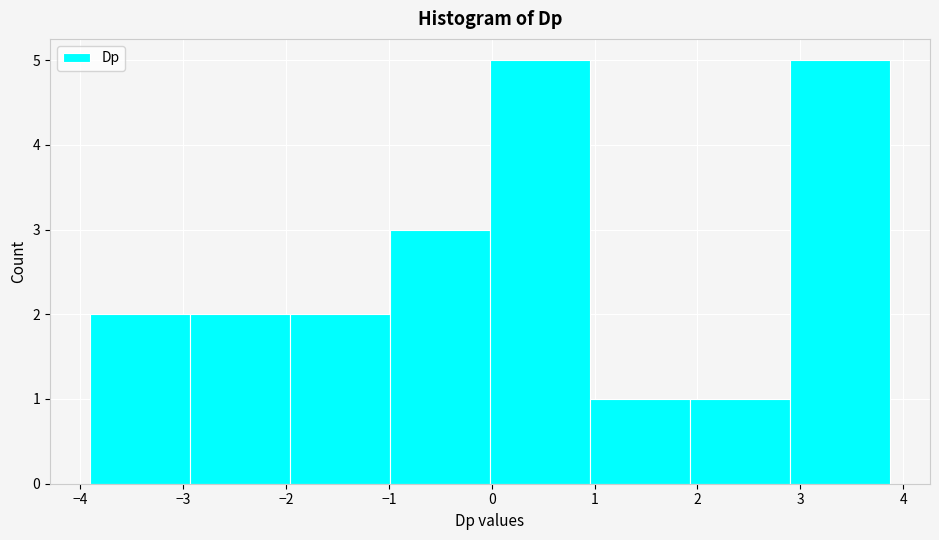

Reading left to right, list every bar in this chart as the range it spans on the x-axis followed by its height. Neither the bar edges nor the heights are printed on the chart, so give them approximately, as read against the axes.

-3.9 to -2.9: 2
-2.9 to -2.0: 2
-2.0 to -1.0: 2
-1.0 to 0.0: 3
0.0 to 1.0: 5
1.0 to 1.9: 1
1.9 to 2.9: 1
2.9 to 3.9: 5